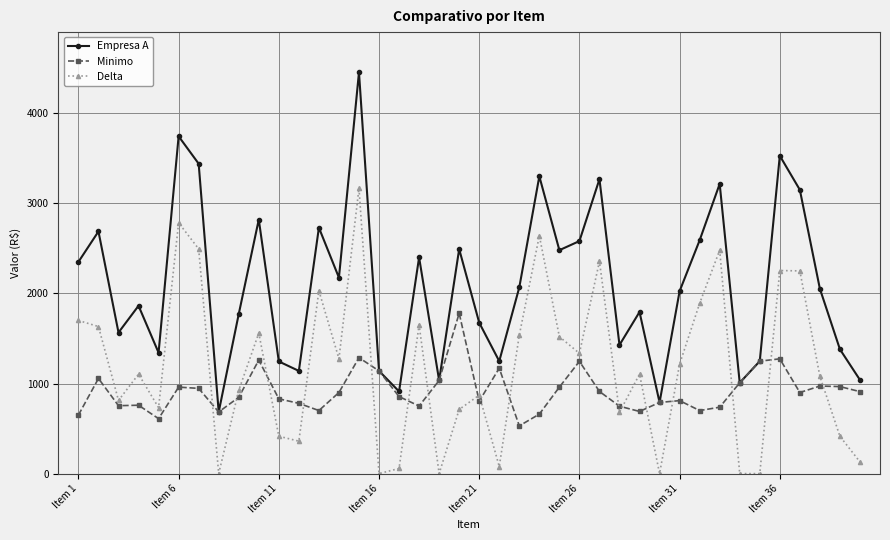

Which series has the widest spread of values?

Empresa A